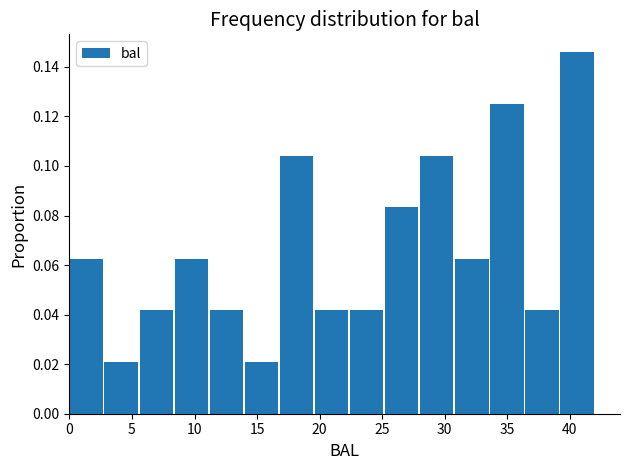

How tall is the bar that spans 3.0 to 5.5 on the x-axis? Neither the bar edges nor the heights are printed on the chart, so give them approximately, as read against the axes.

0.020